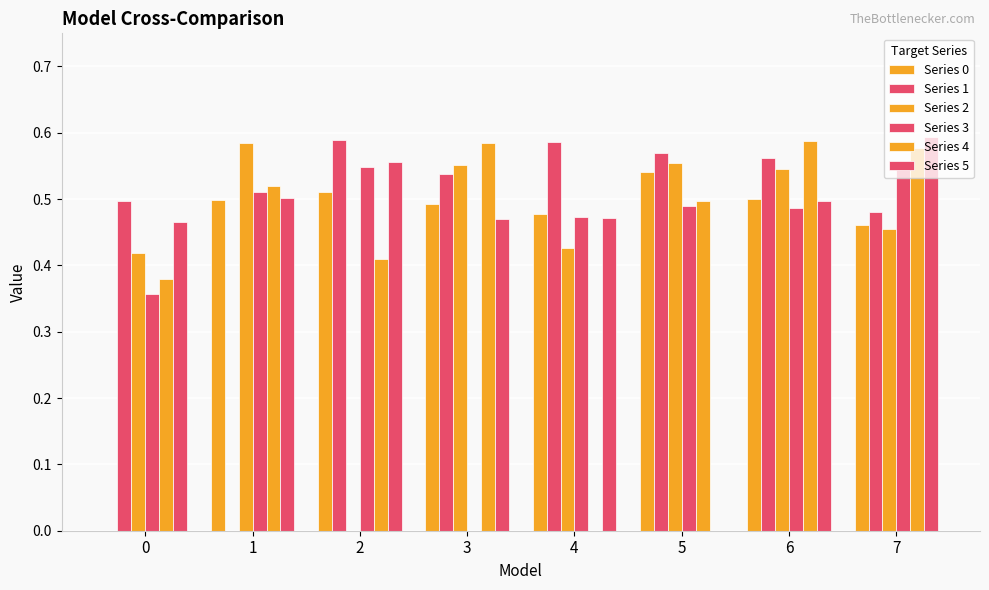

How many categories are shown in the chart?

8